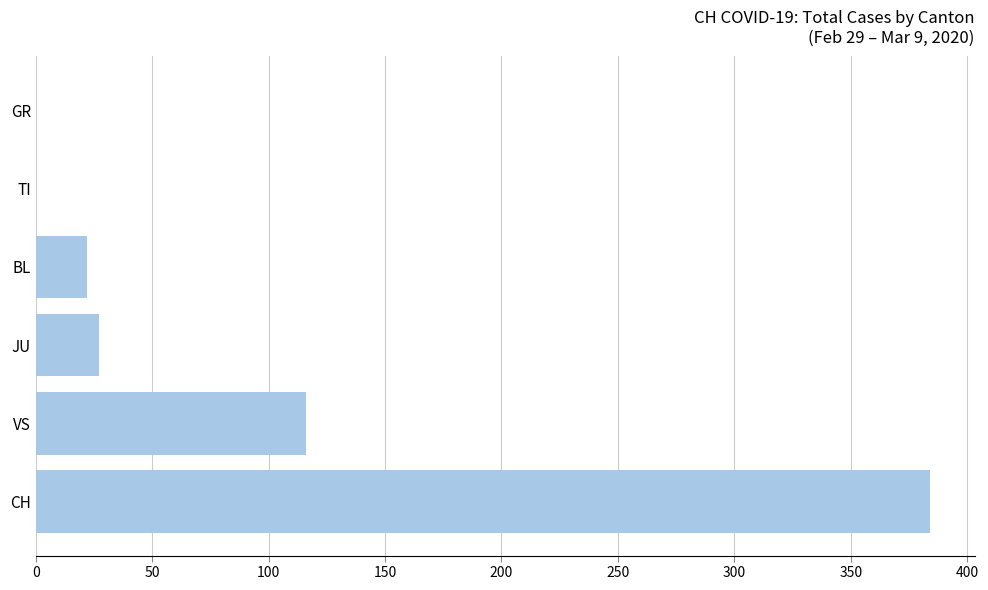

What is the greatest value displayed?

384